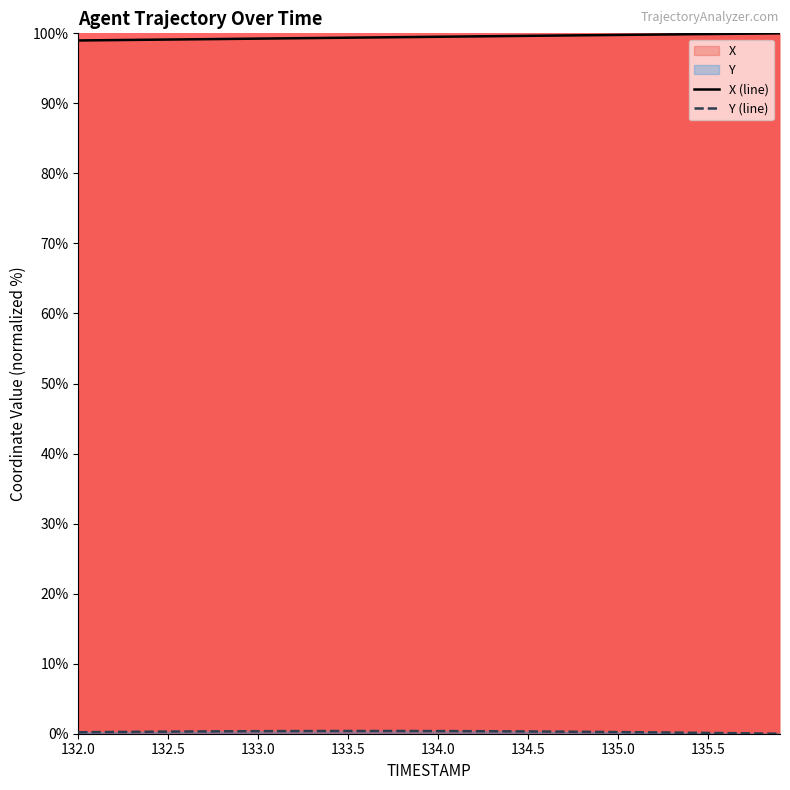

What are all the series names shown in the legend?

X (line), Y (line)